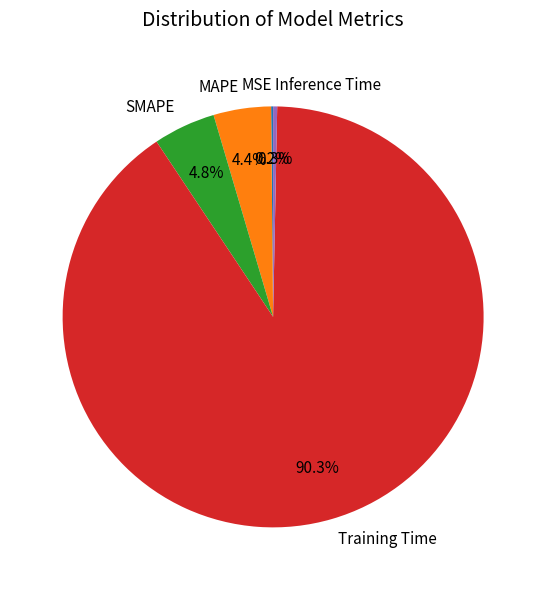

Between SMAPE and Training Time, which is larger?

Training Time